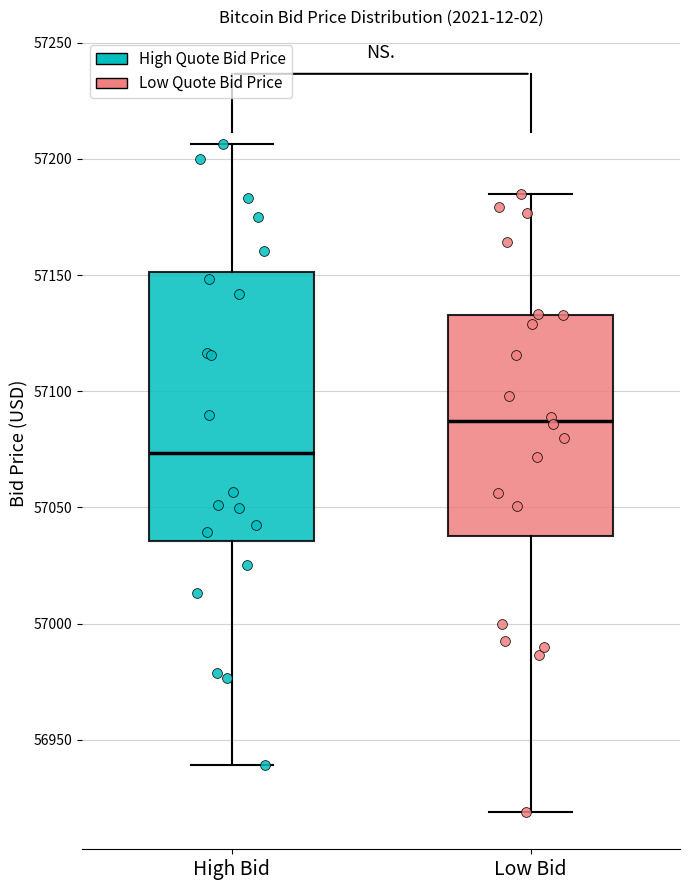

Which box is the tallest, from its lower edge to its upper edge?

High Bid